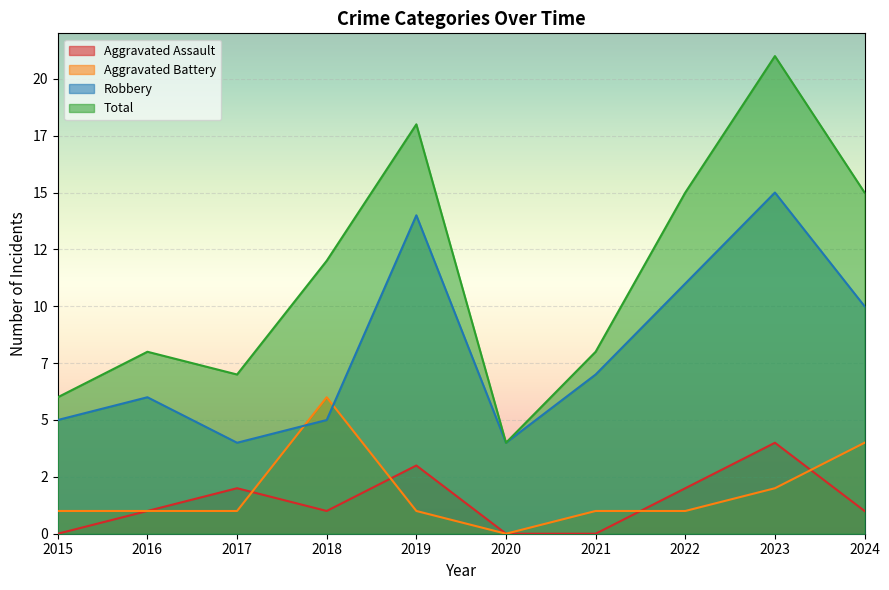

What is the spread (max minus min) of values at 2023?

19